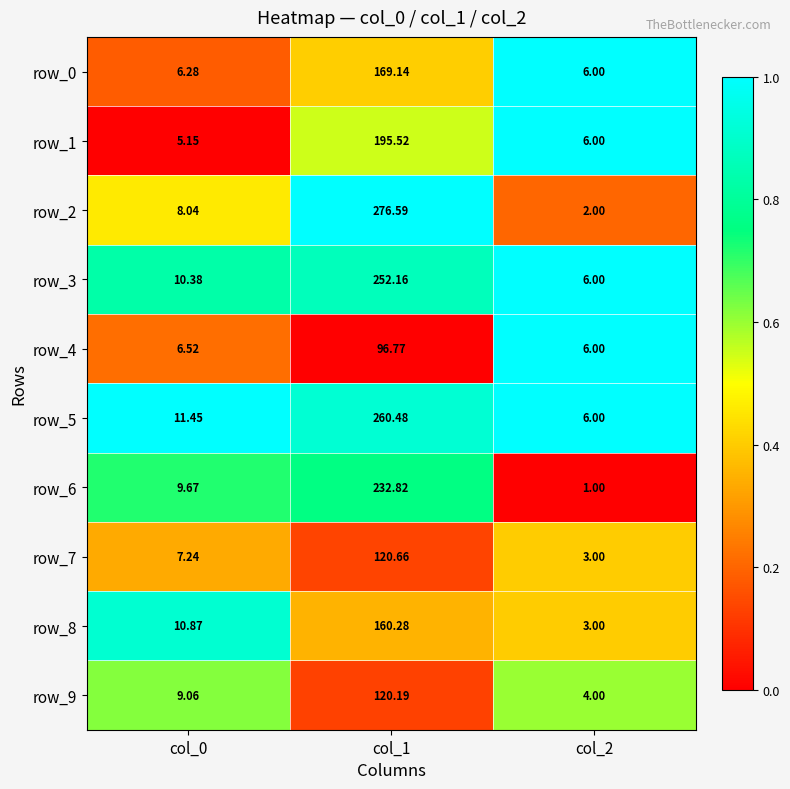

True or false: row_1 has a value of 0.5 at col_2.

False